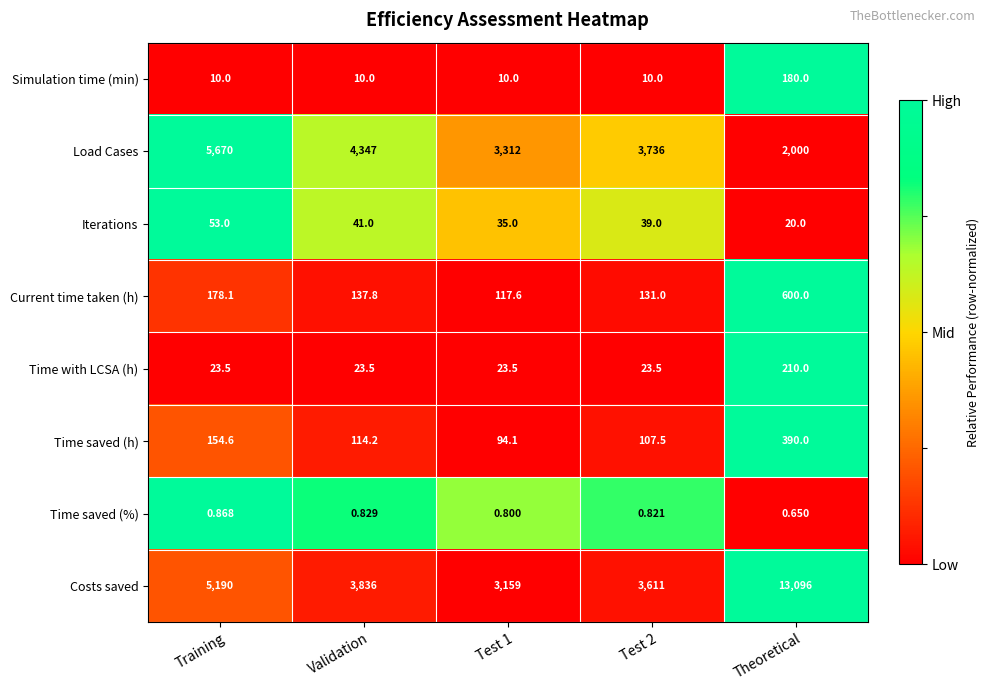

At which category is the sum across all series the highest?

Theoretical